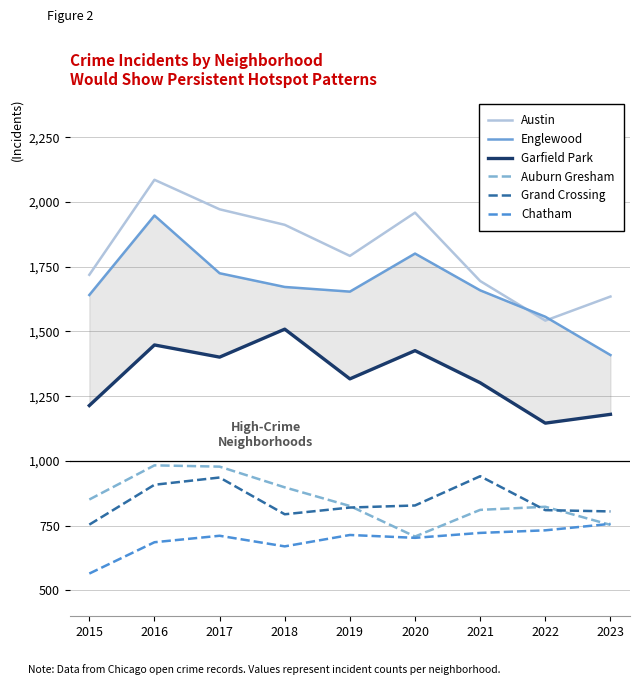

What is the lowest value of the Austin series?

1542